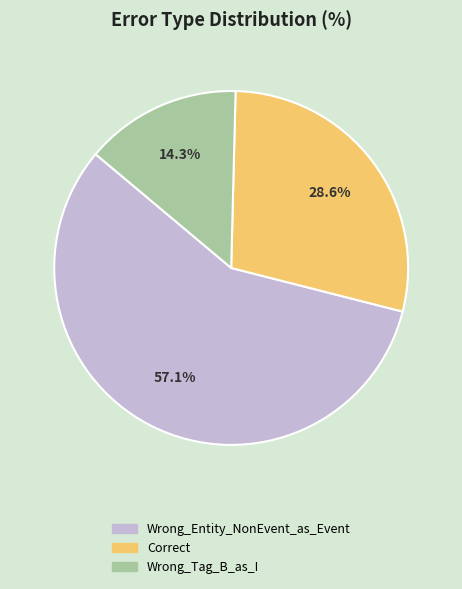

What percentage is the Correct slice, to the nearest percent?

29%